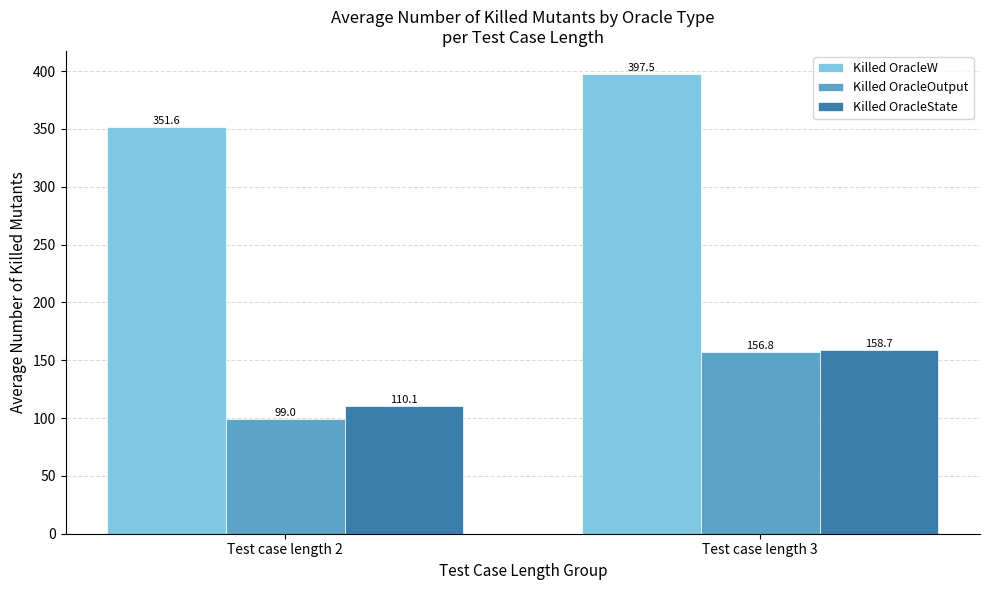

Count the number of data series in this chart.

3